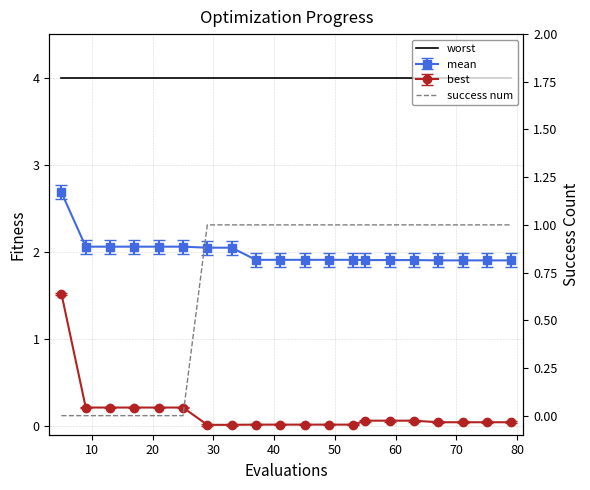

Which series has the largest total across all categories?

worst